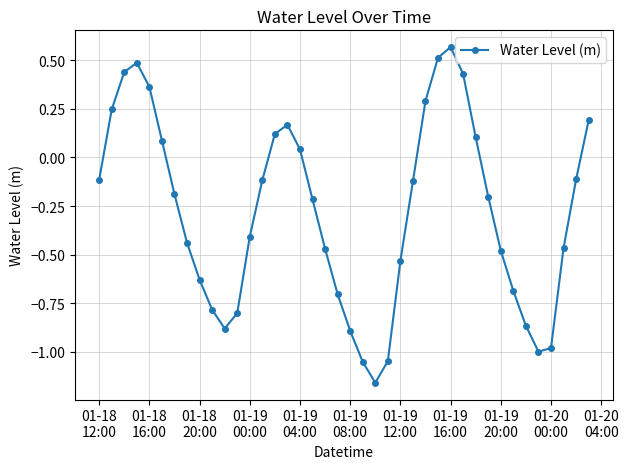

Count the number of data series in this chart.

1